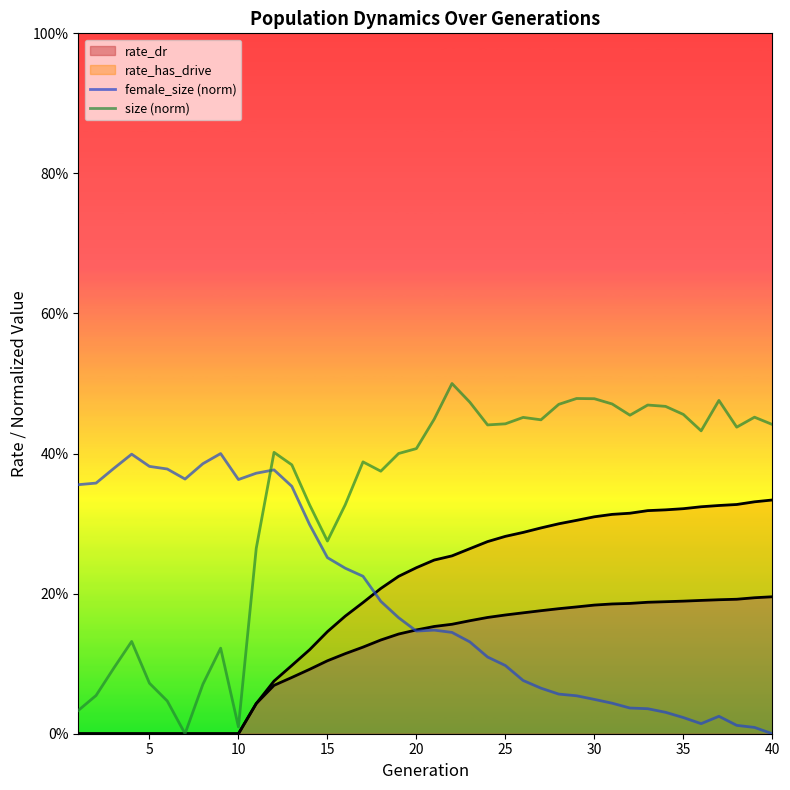

How many lines are shown in the chart?

2